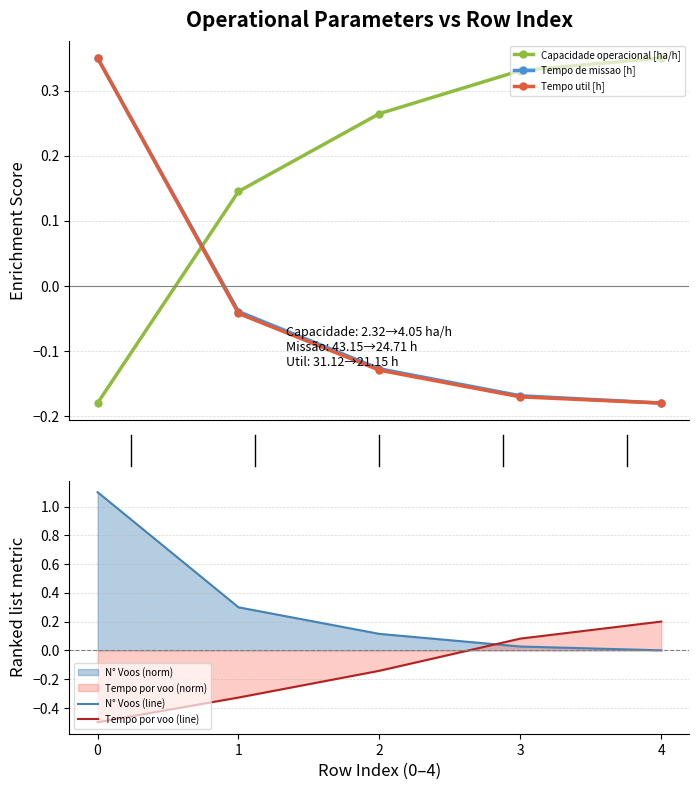

True or false: Tempo de missao [h] and N° Voos (line) intersect in this chart.

False